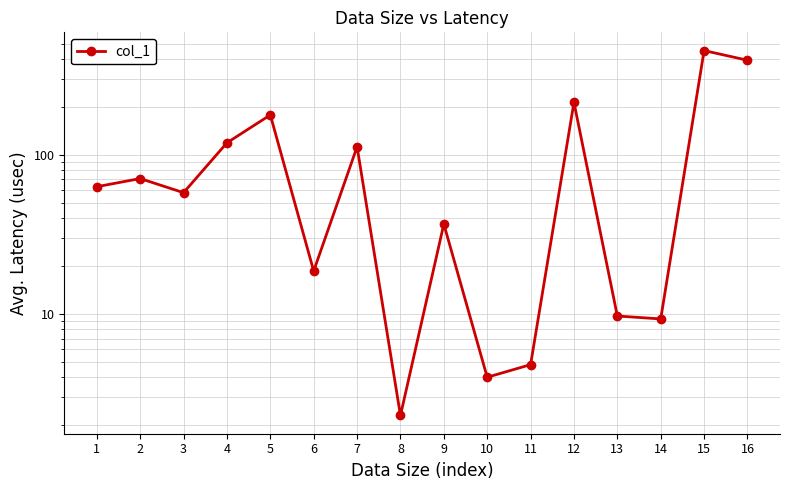

Between 8 and 11, which is larger?

11